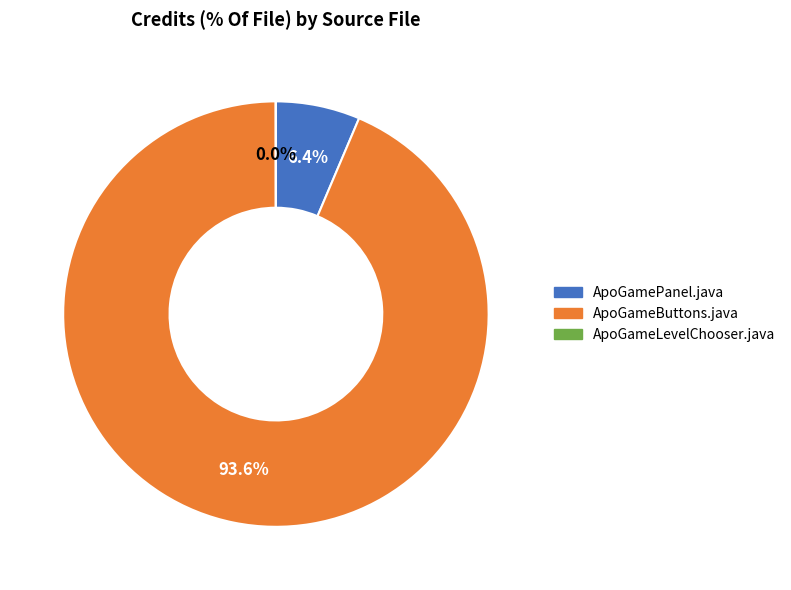

What portion of the pie excludes ApoGamePanel.java?

93.6%